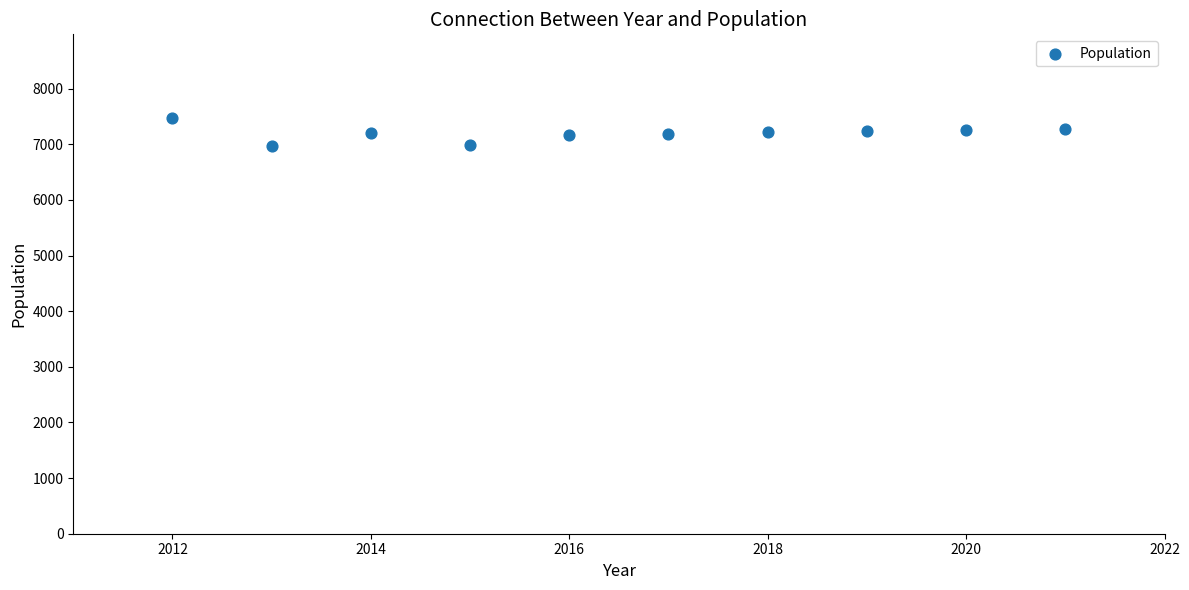

What is the average X value?

2016